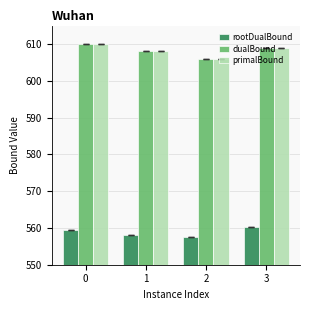

What is the difference between the dualBound values at 3 and 0?

1.0